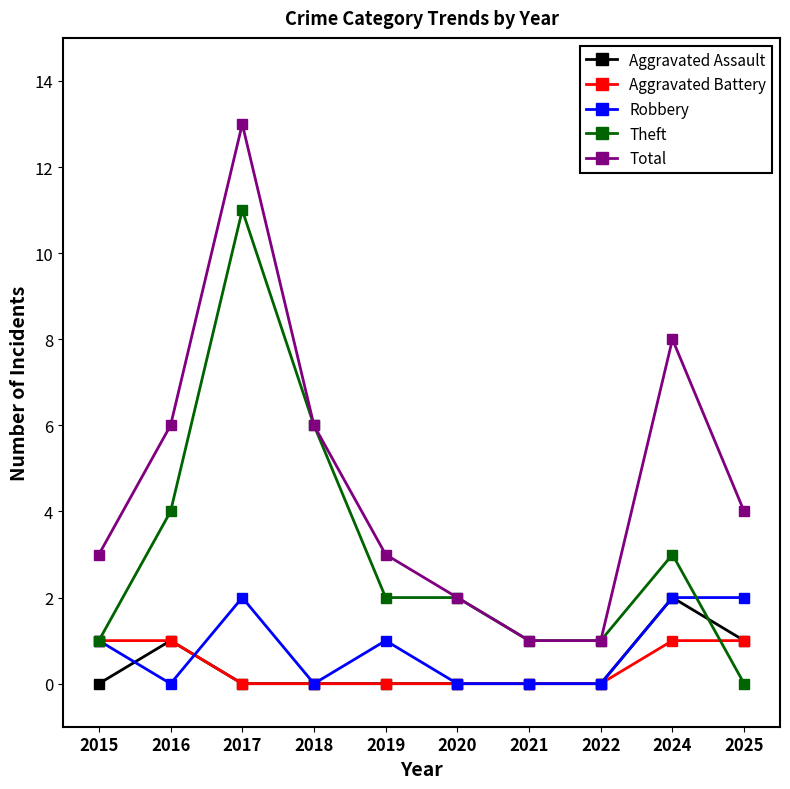

Which series has the largest range (max minus min)?

Total